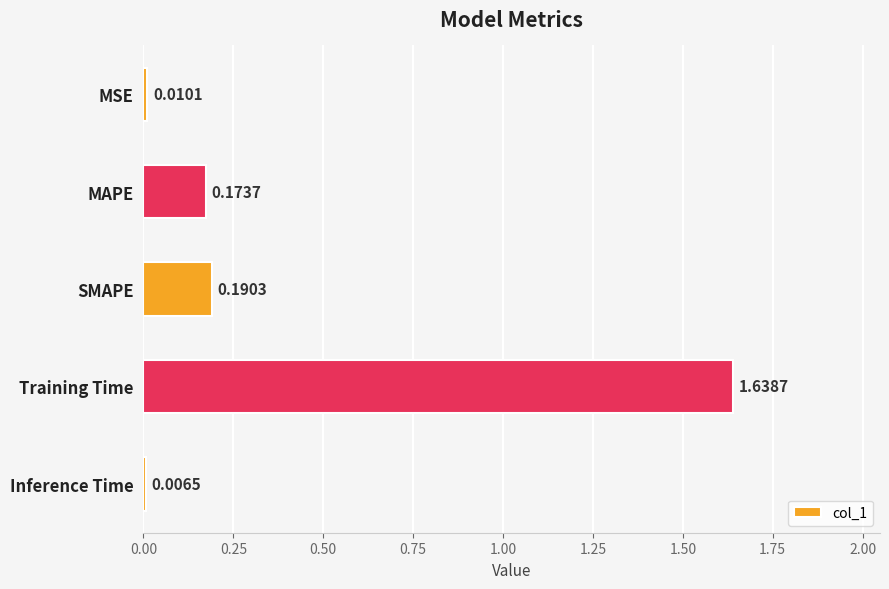

What is the average value?

0.4